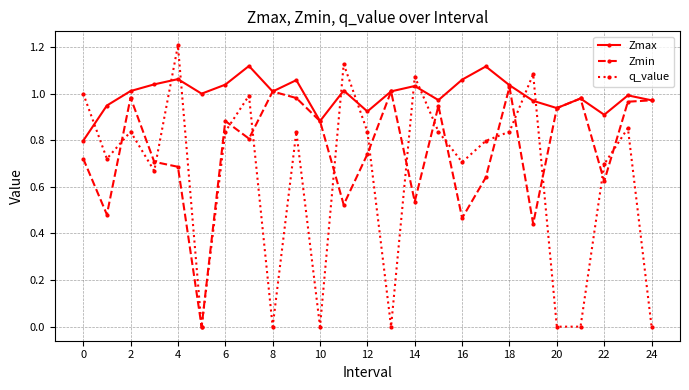

What is the greatest value displayed?

1.2